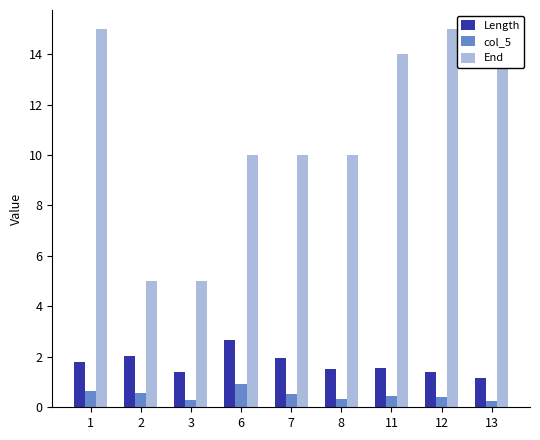

What is the total value across all series at 6?

13.6